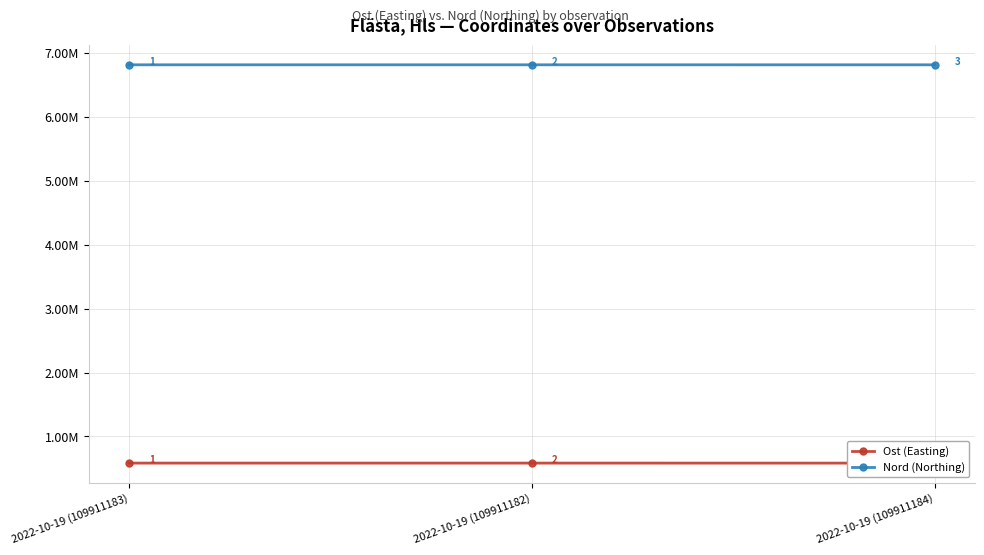

What is the lowest value of the Ost (Easting) series?

582720.6